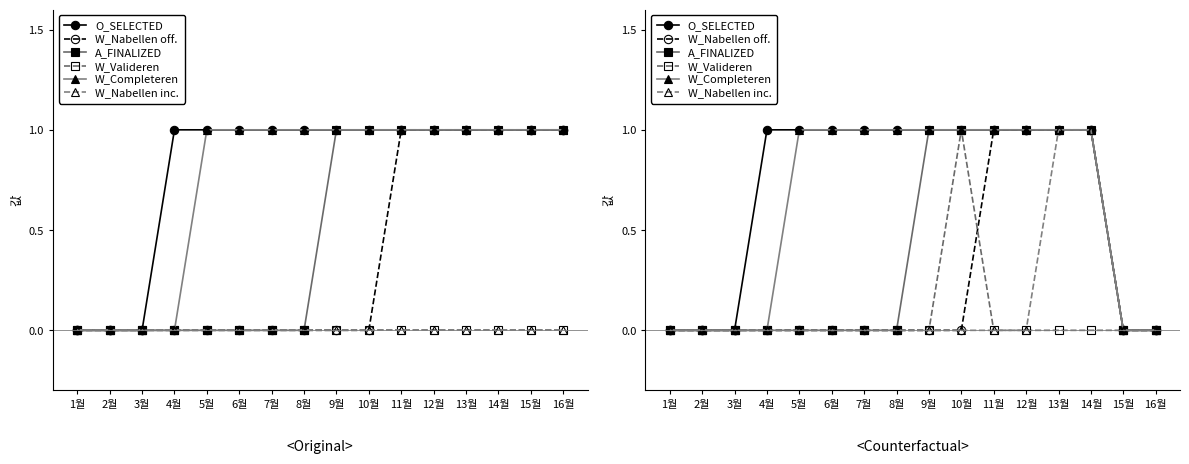

What is the label of the 10th point from the right?

7월